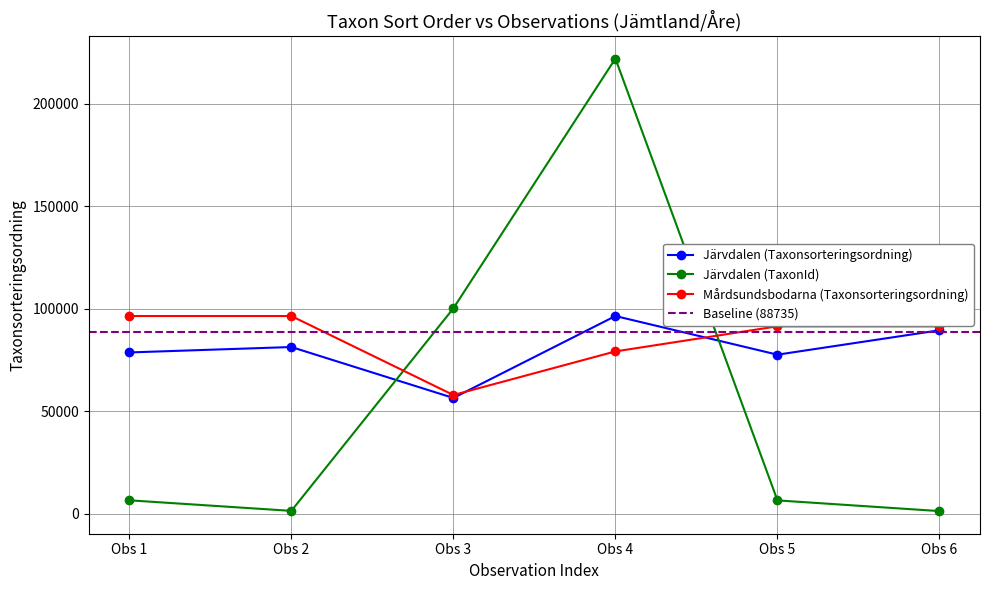

In Mårdsundsbodarna (Taxonsorteringsordning), how many points are lower than both neighbors (excluding endpoints)?

1